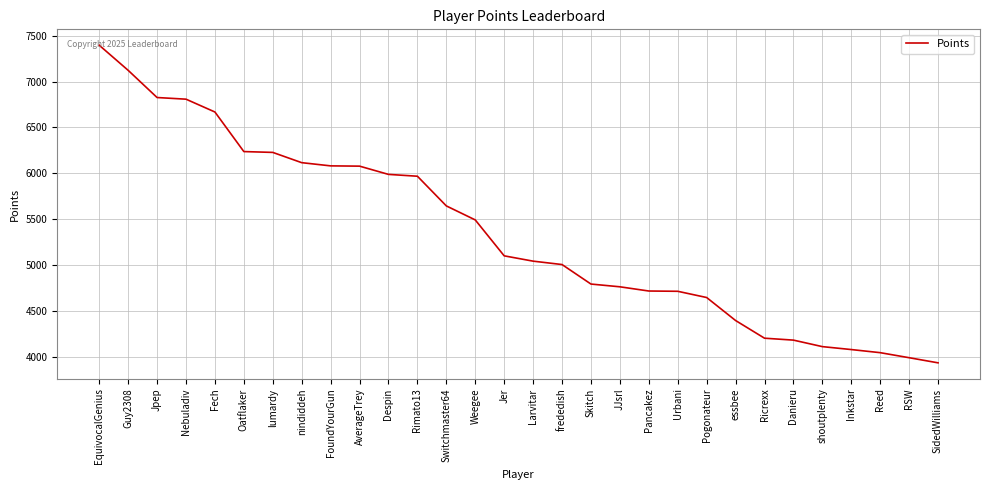

What is the difference between the maximum and minimum values?

3467